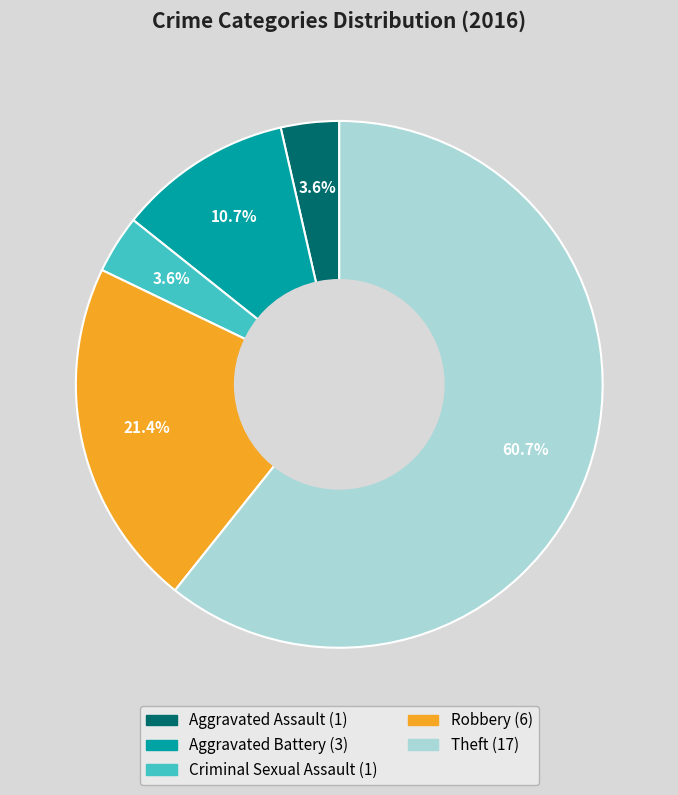

What percentage is NOT represented by Theft?

39.3%